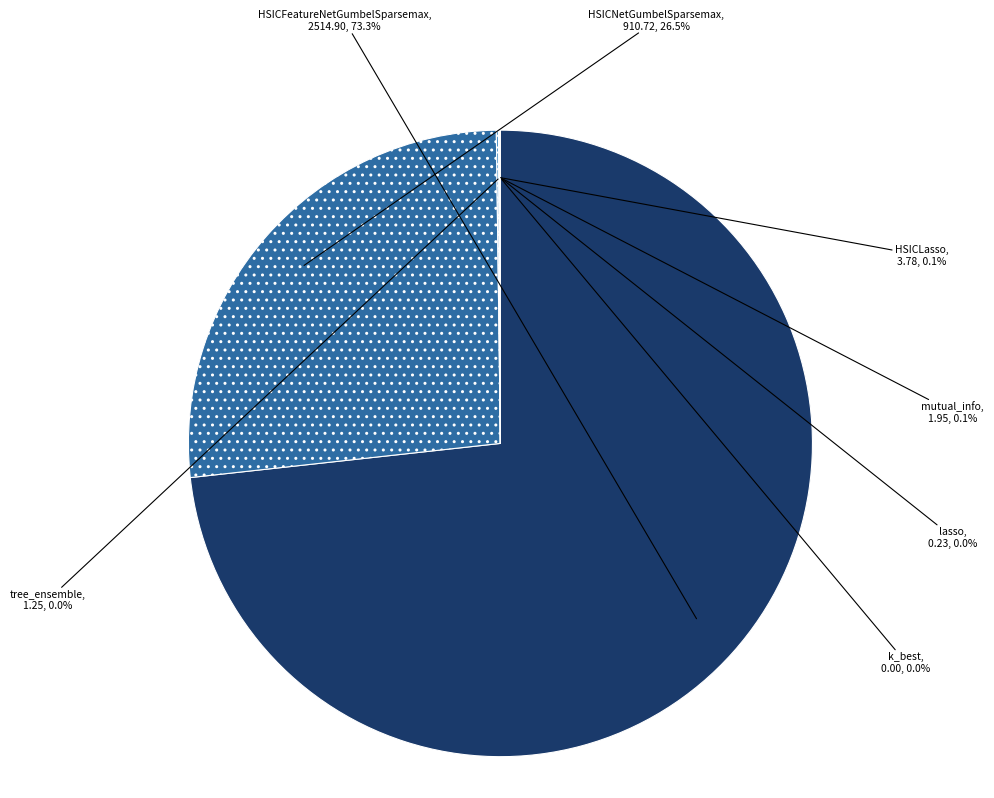

Which slice is the smallest?

k_best